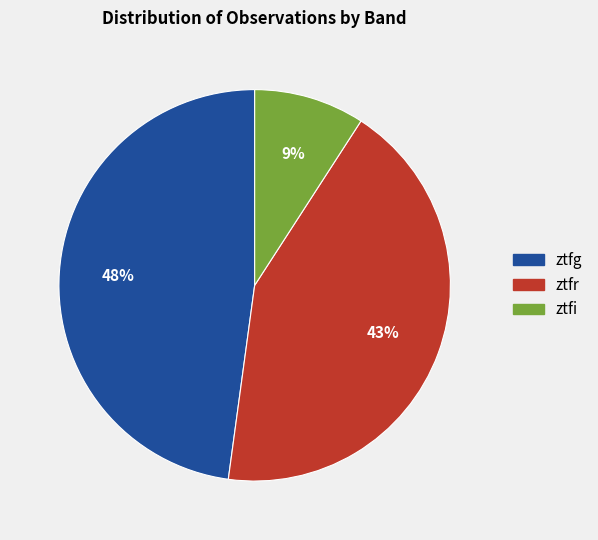

To the nearest percent, what percentage of the pie is ztfr?

43%